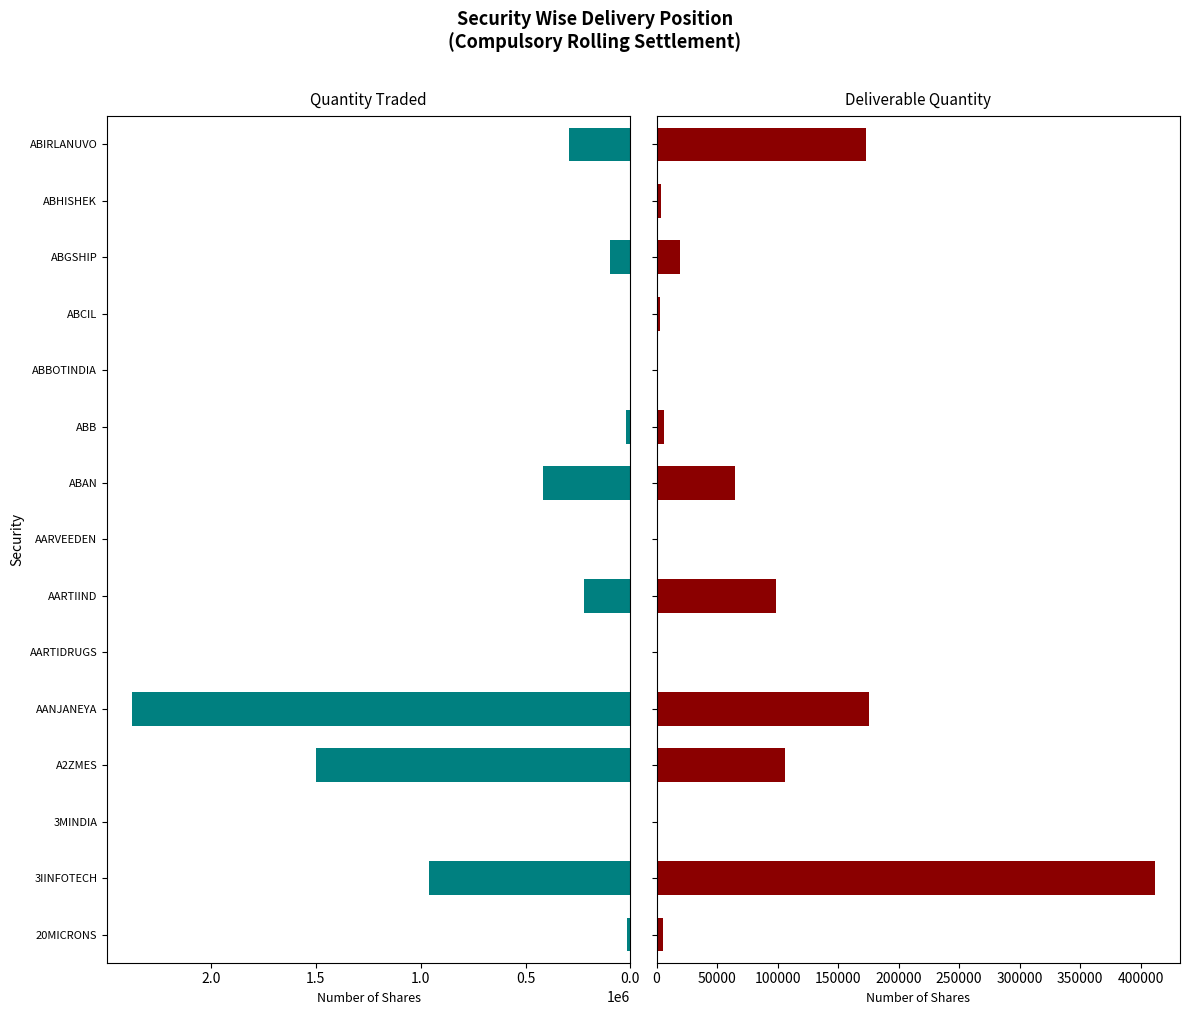

What is the value of the Quantity Traded bar at the 4th from the left?

1497160